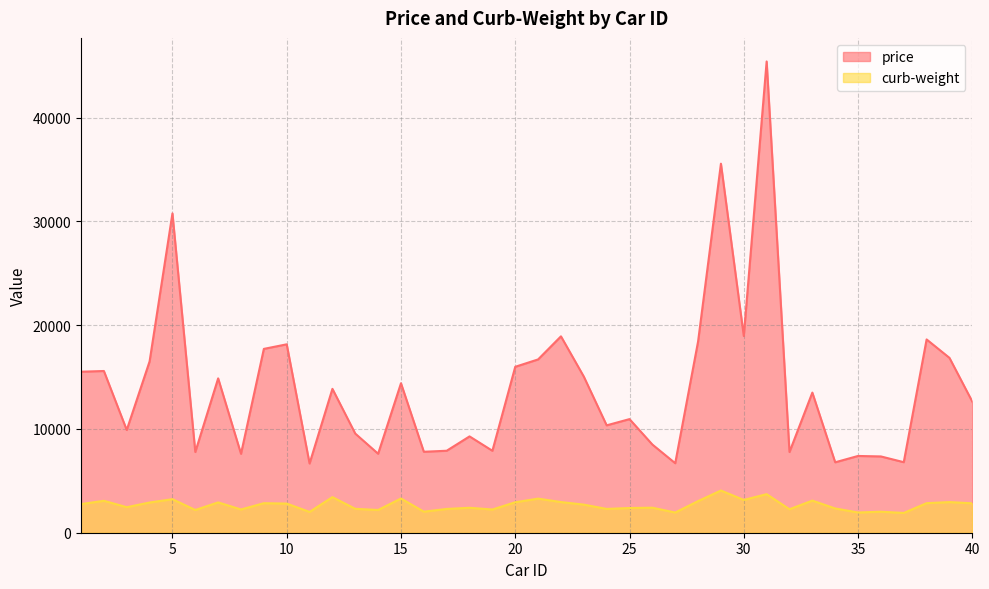

True or false: curb-weight has more than 2 interior local peaks.

True